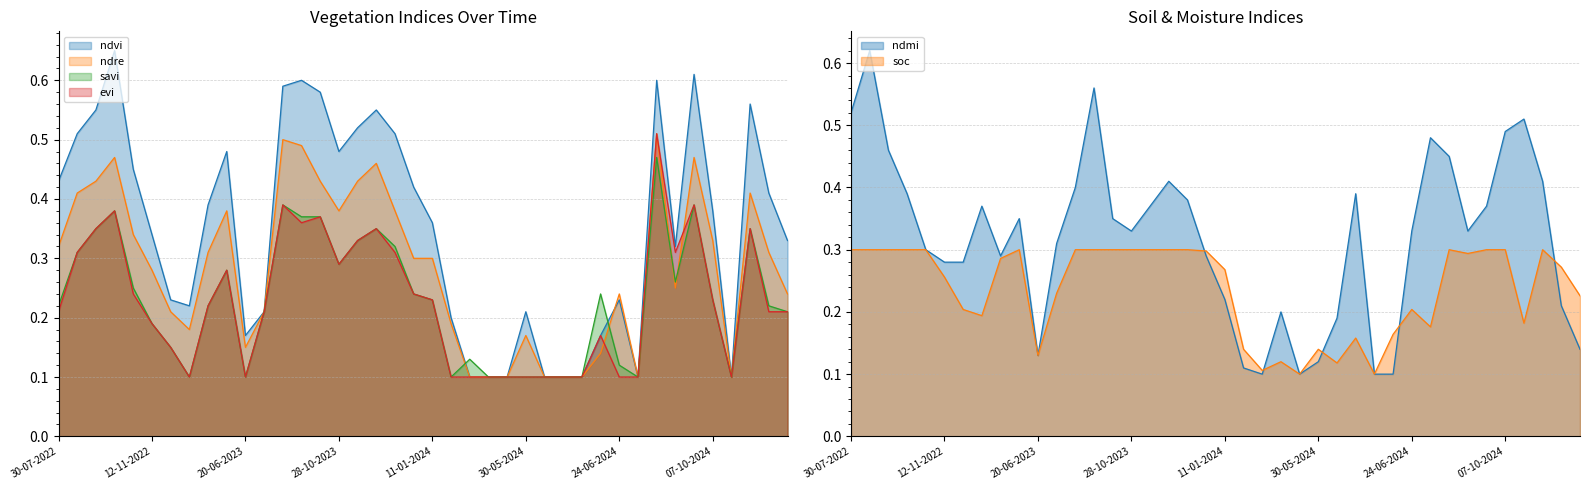

At which category does evi reach its first local valley?

12-12-2022